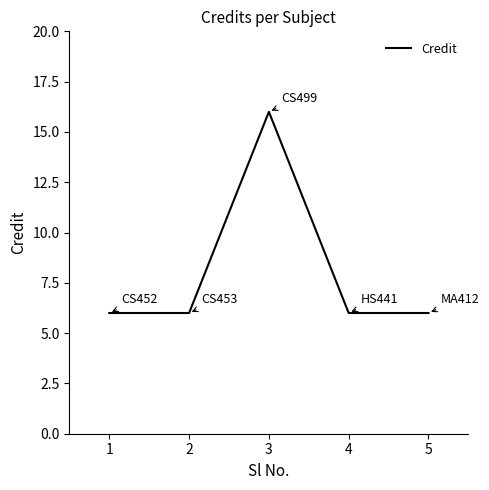

What is the sum of all values?

40